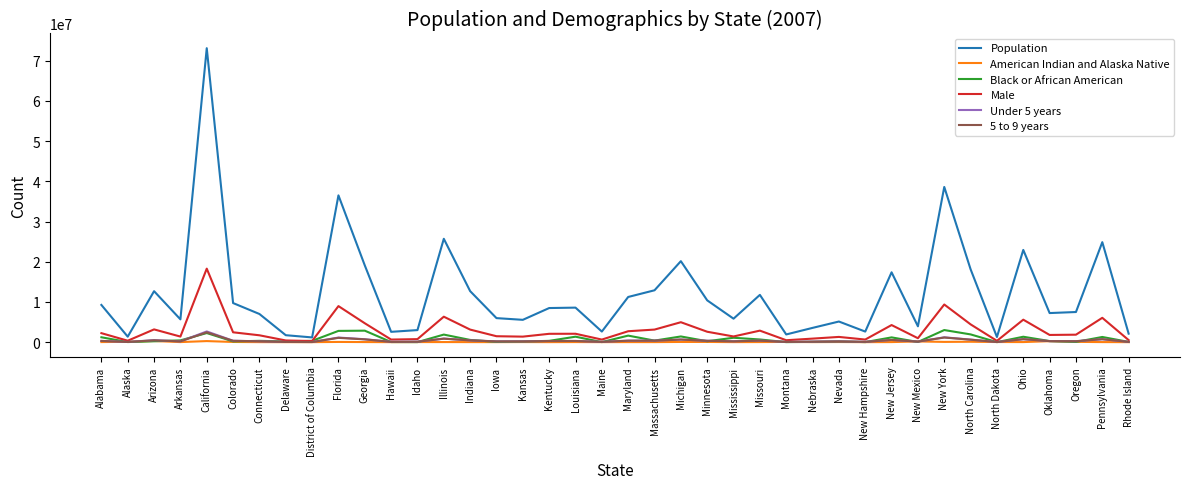

How many lines are shown in the chart?

6